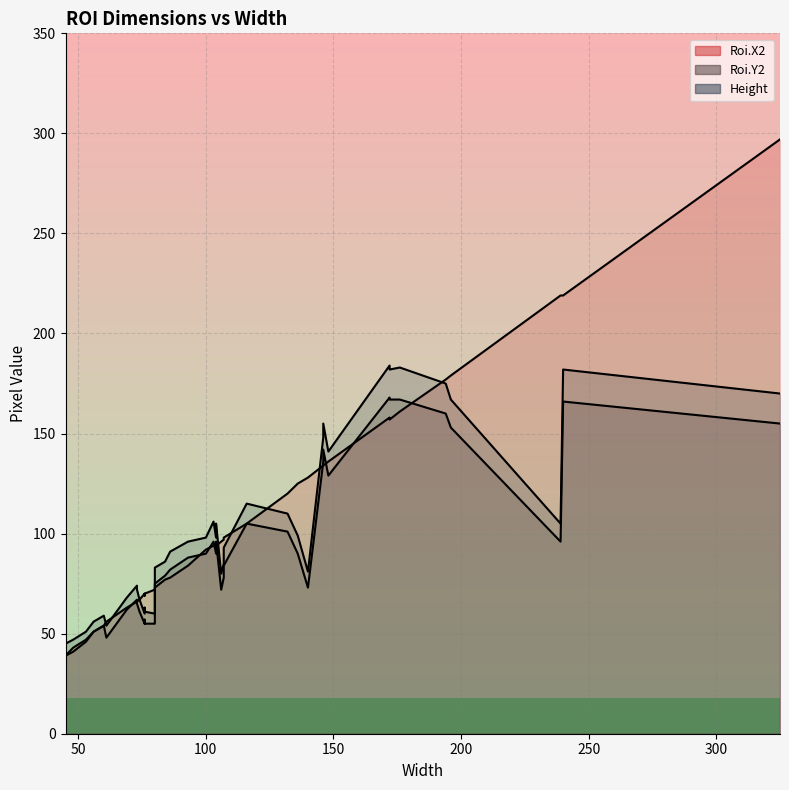

What is the sum of all Height values?

4055